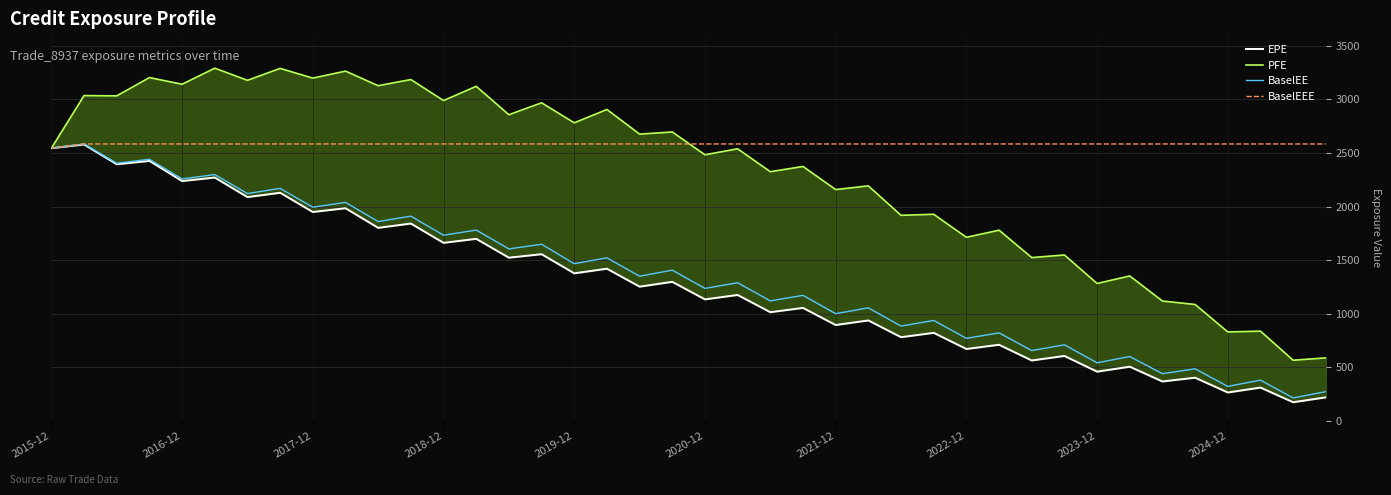

How many interior local peaks does the BaselEE series have?

19